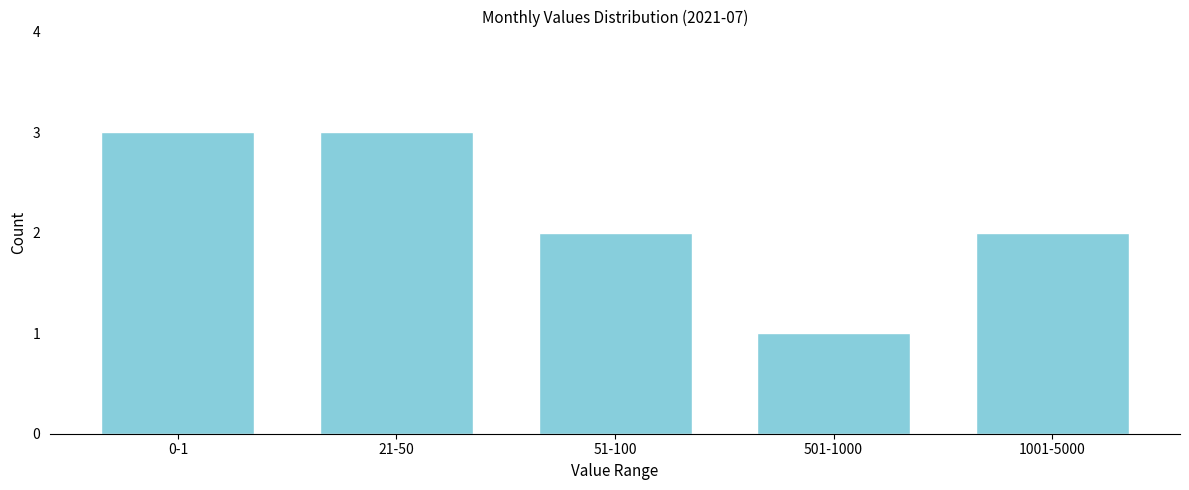

Reading left to right, transcribe all the data shown in this chart.

0-1=3	21-50=3	51-100=2	501-1000=1	1001-5000=2